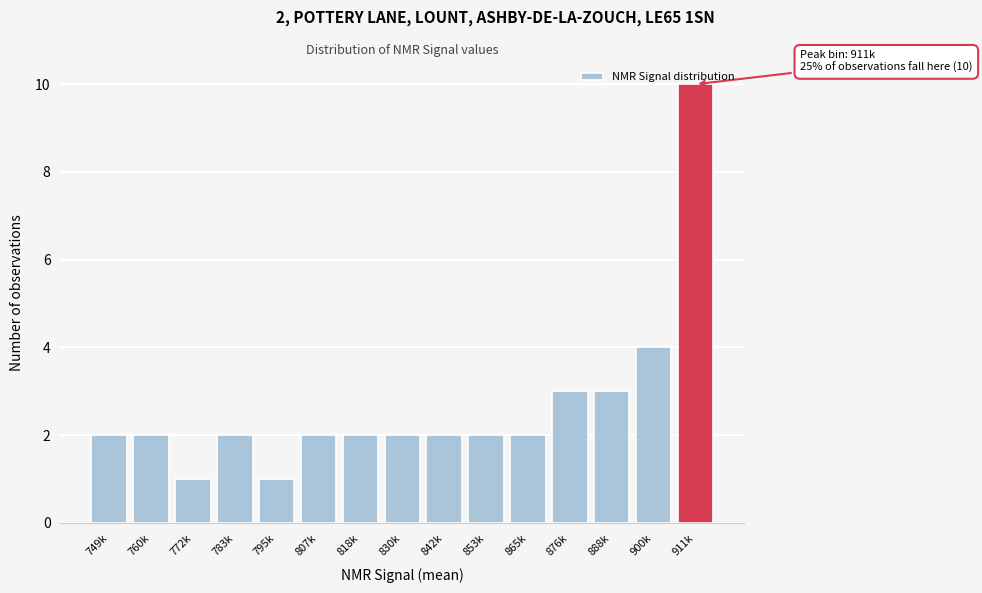

Read the value at 911k.

10